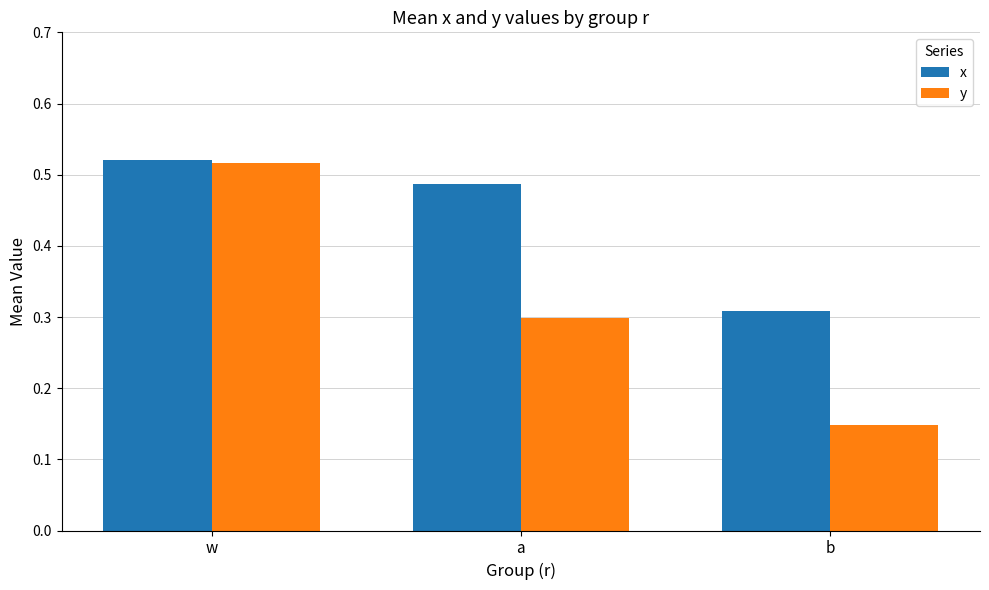

At which label does x reach its peak?

w